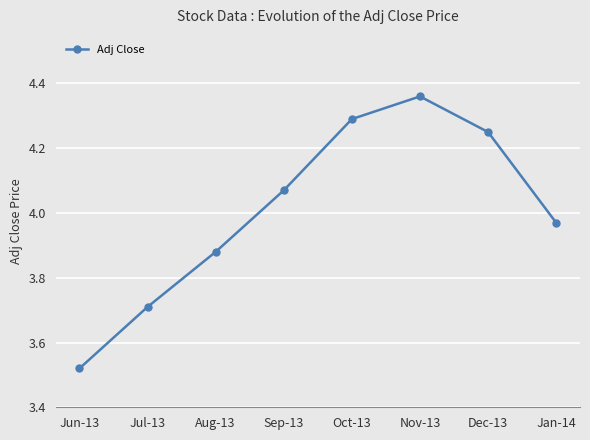

What is the ratio of the value at Dec-13 to the value at Oct-13?

1.0